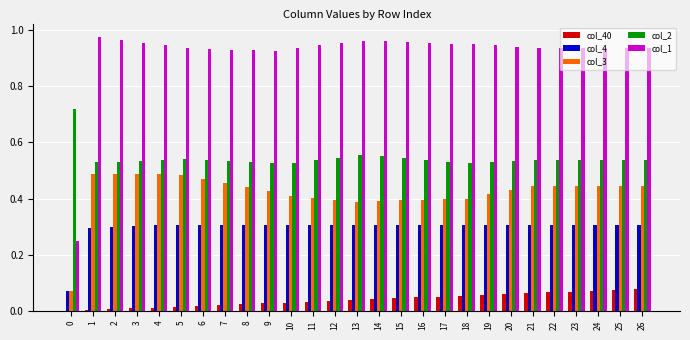

What is the total value across all series at 18?

2.2